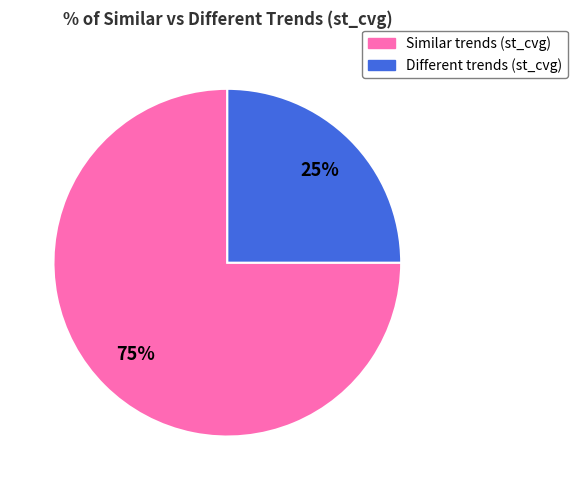

To the nearest percent, what is the average slice percentage?

50%